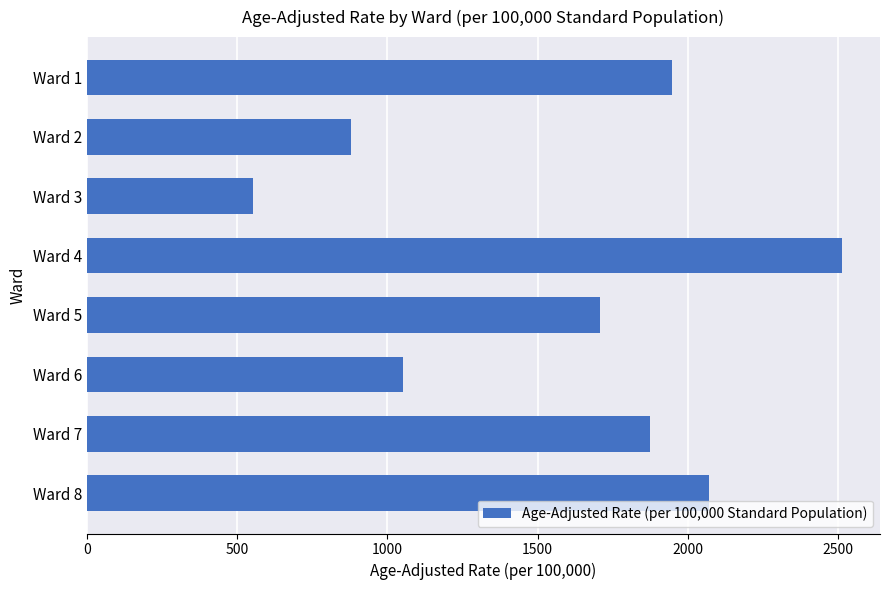

What is the sum of the values at Ward 8 and Ward 4?

4582.8